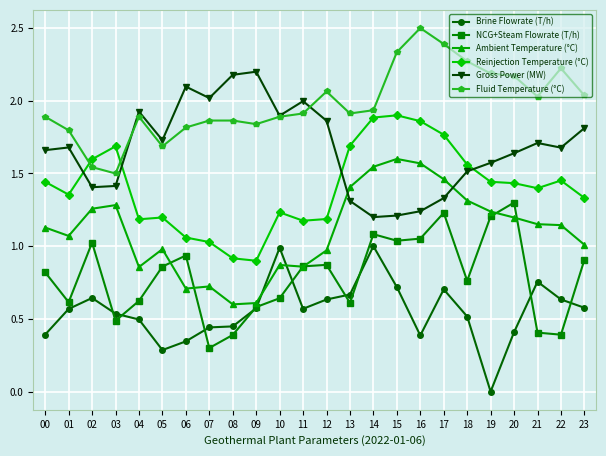

What is the greatest value displayed?

2.5